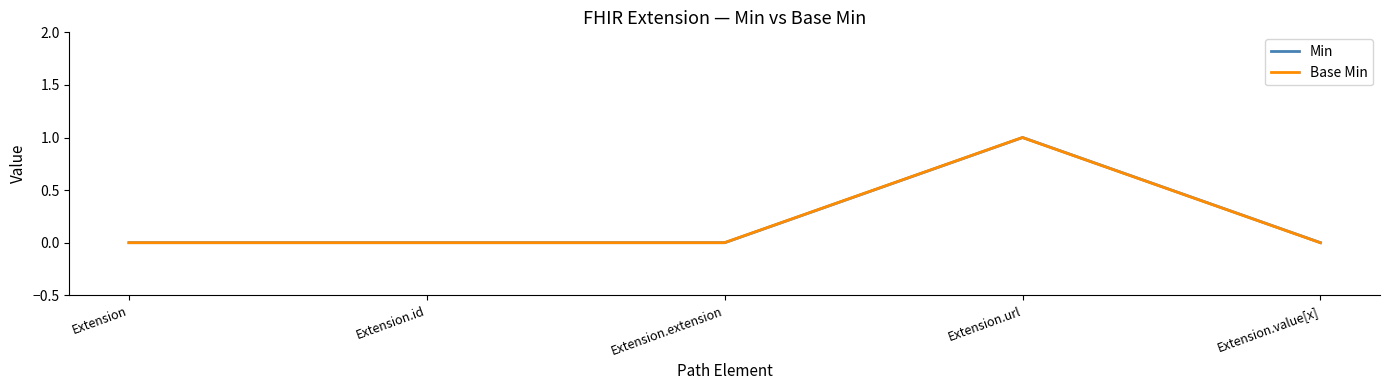

What position from the right is Extension.id?

4